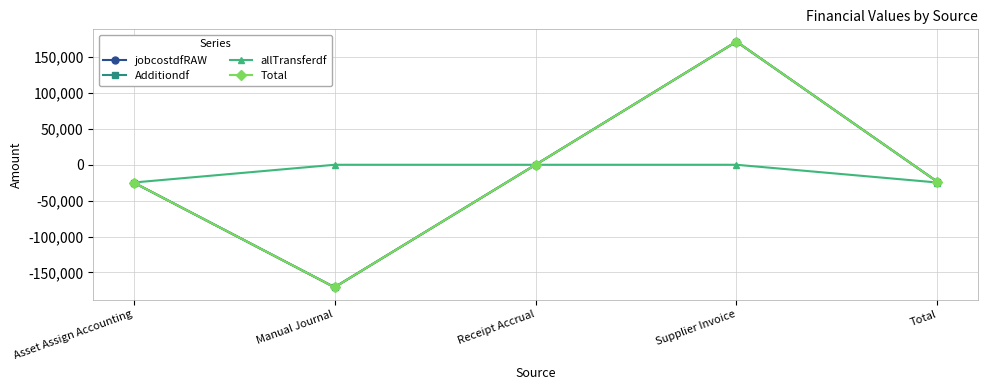

True or false: Additiondf and Total intersect in this chart.

False